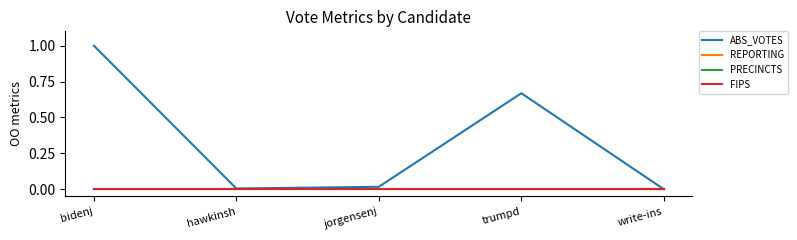

Does the chart display data point markers on the line(s)?

No